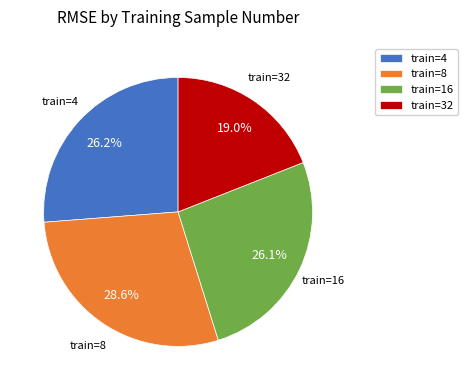

What is the largest slice in the pie chart?

train=8